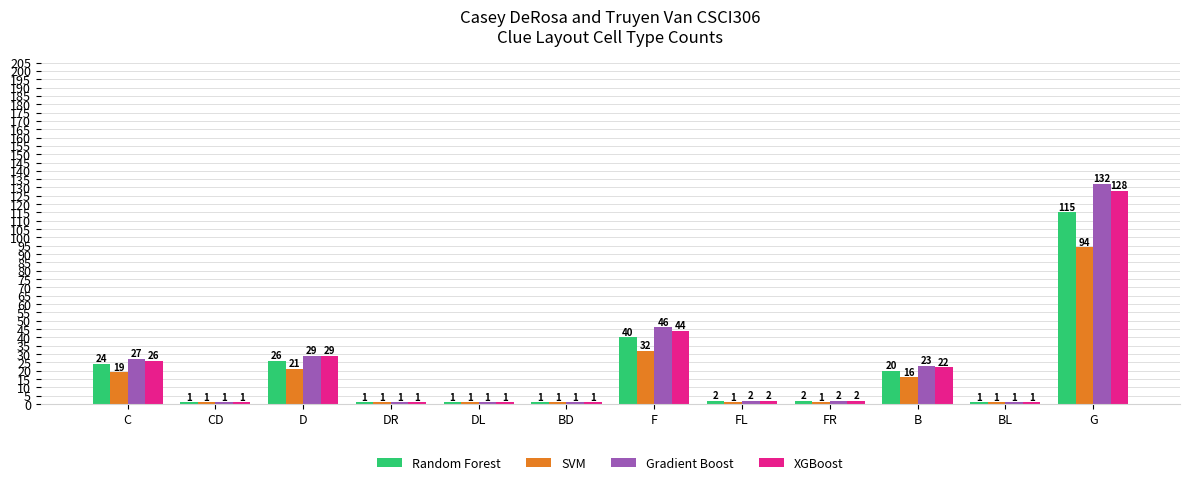

What are all the series names shown in the legend?

Random Forest, SVM, Gradient Boost, XGBoost